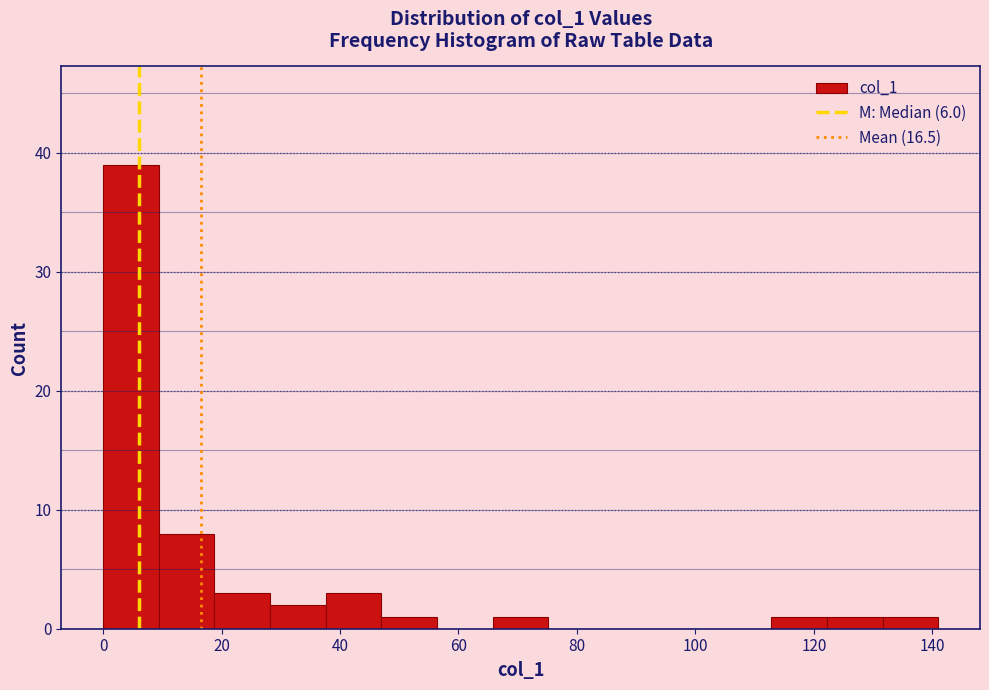

Reading left to right, list every bar in this chart as the range it spans on the x-axis followed by its height. Neither the bar edges nor the heights are printed on the chart, so give them approximately, as read against the axes.

0.0 to 9.4: 39
9.4 to 18.8: 8
18.8 to 28.2: 3
28.2 to 37.6: 2
37.6 to 47.0: 3
47.0 to 56.4: 1
56.4 to 65.8: 0
65.8 to 75.2: 1
75.2 to 84.6: 0
84.6 to 94.0: 0
94.0 to 103.4: 0
103.4 to 112.8: 0
112.8 to 122.2: 1
122.2 to 131.6: 1
131.6 to 141.0: 1